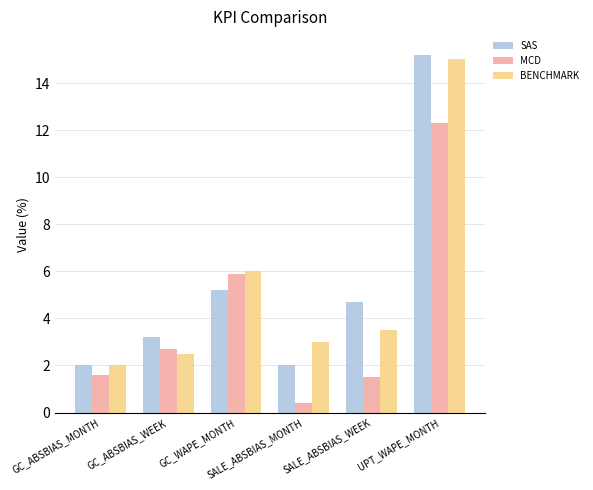

Rank the series at UPT_WAPE_MONTH from lowest to highest value.

MCD, BENCHMARK, SAS